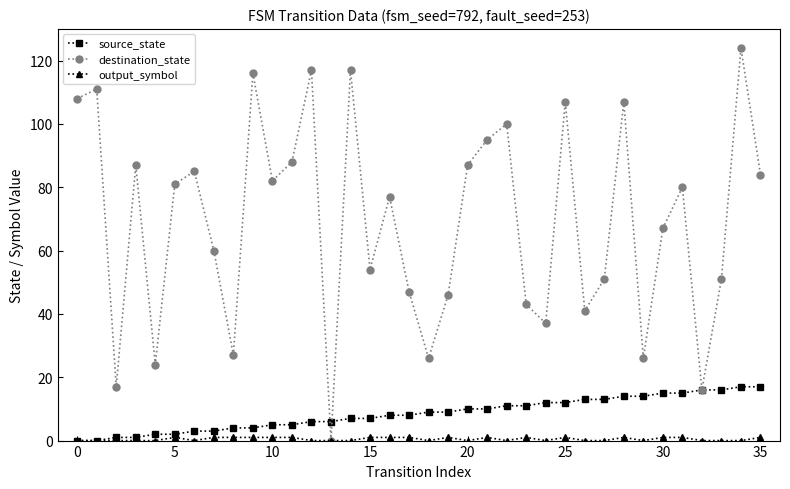

Which series has the largest total across all categories?

destination_state